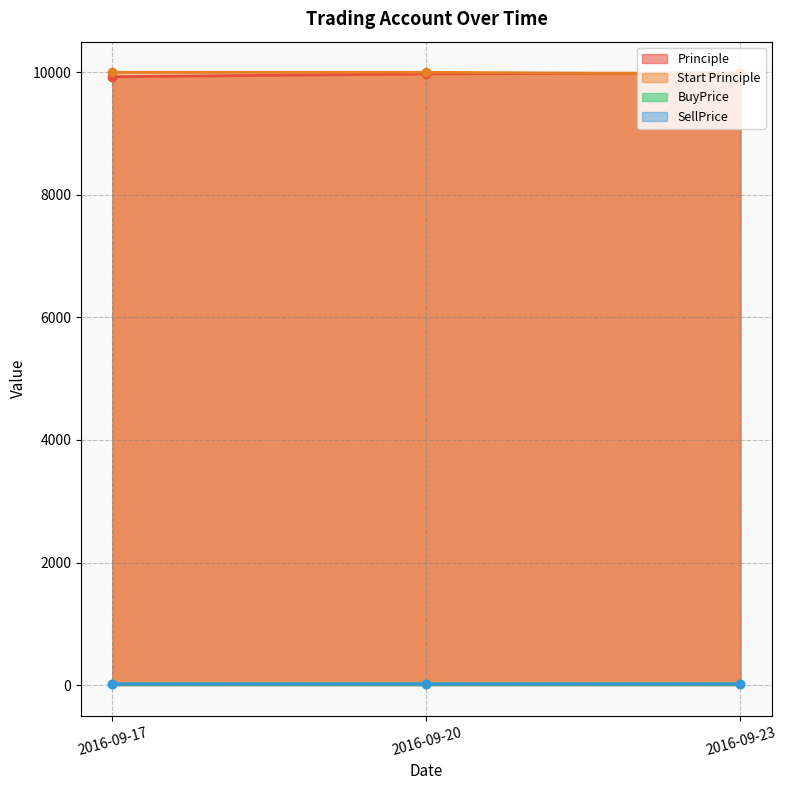

What are all the series names shown in the legend?

Principle, Start Principle, BuyPrice, SellPrice